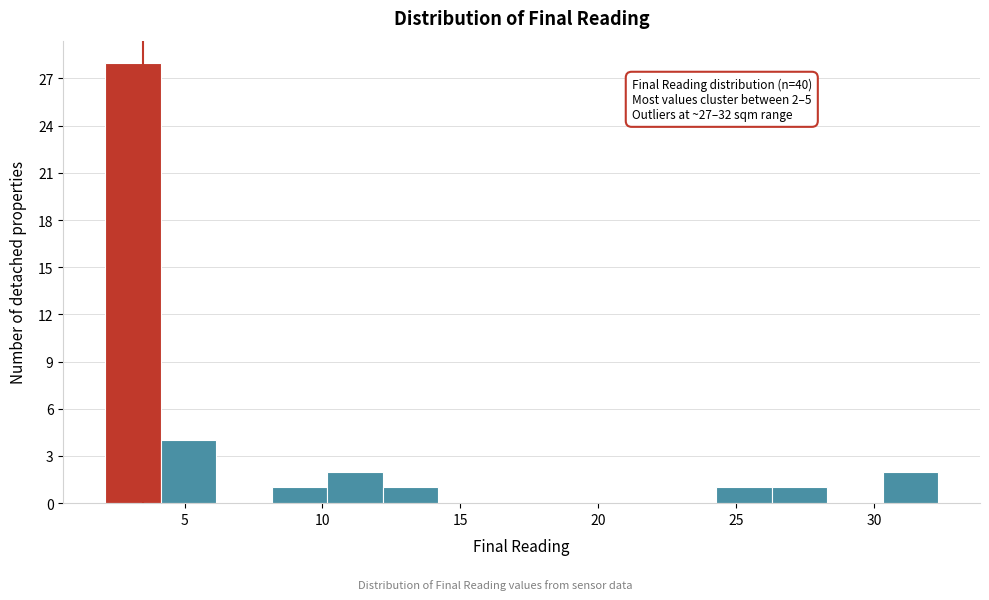

Over which range of the x-axis is the bar tallest?

2.0 to 4.0